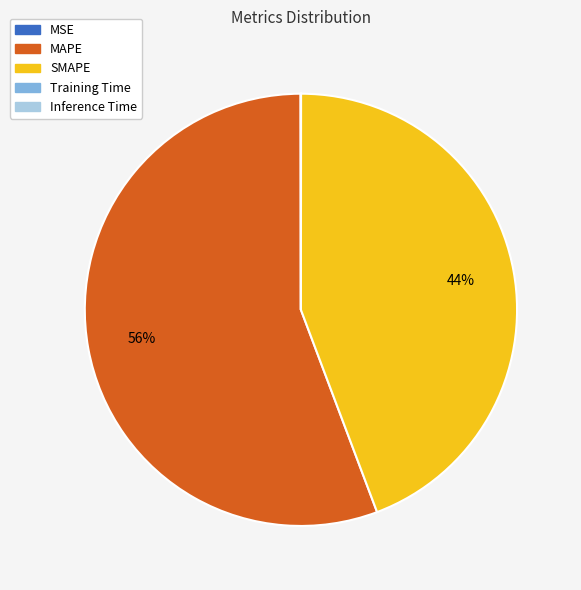

Is MAPE the majority of the pie?

Yes